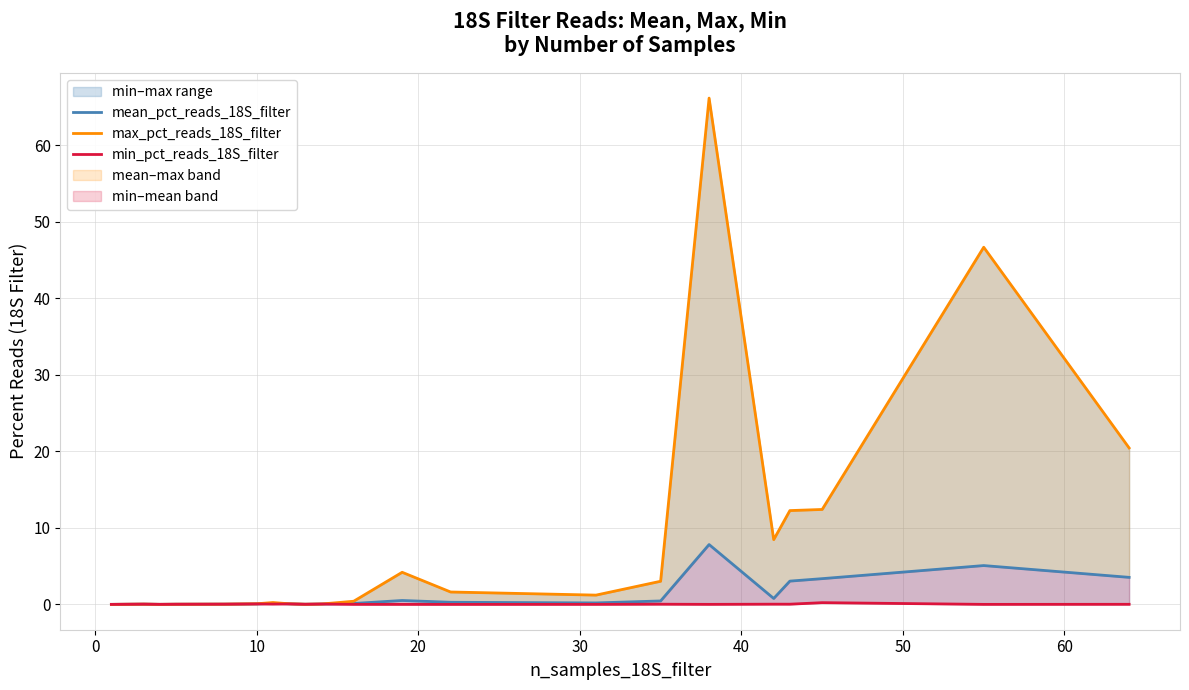

Is the value of min_pct_reads_18S_filter at 12 greater than the value of mean_pct_reads_18S_filter at 10?

No